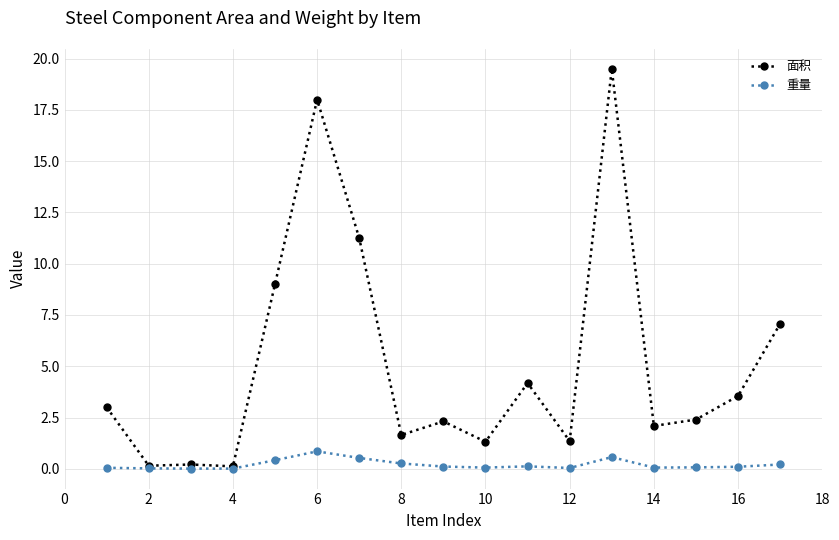

Which series has the largest range (max minus min)?

面积